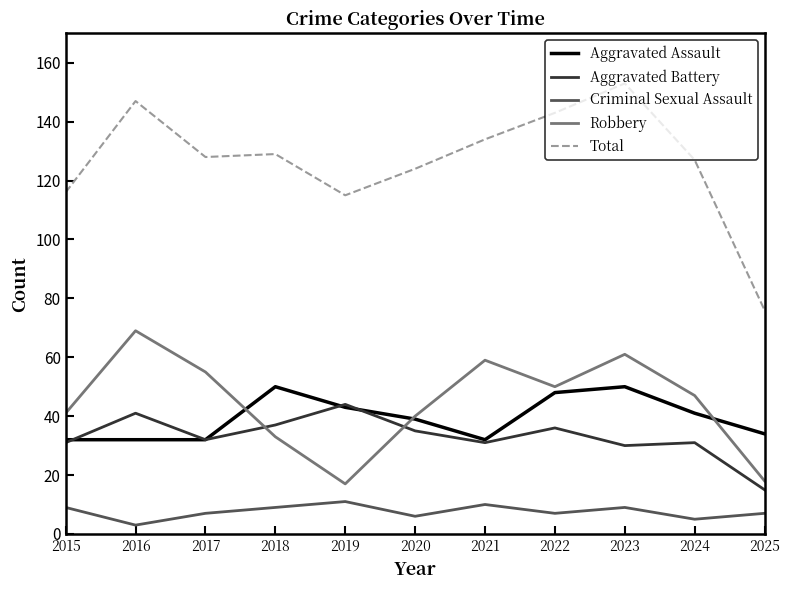

What are all the series names shown in the legend?

Aggravated Assault, Aggravated Battery, Criminal Sexual Assault, Robbery, Total